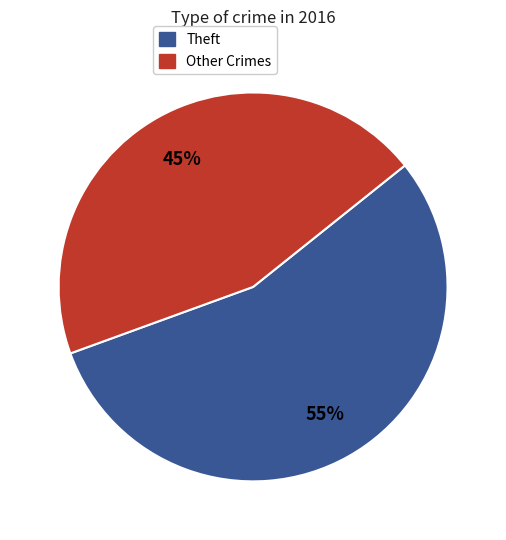

How many slices are in this pie chart?

2